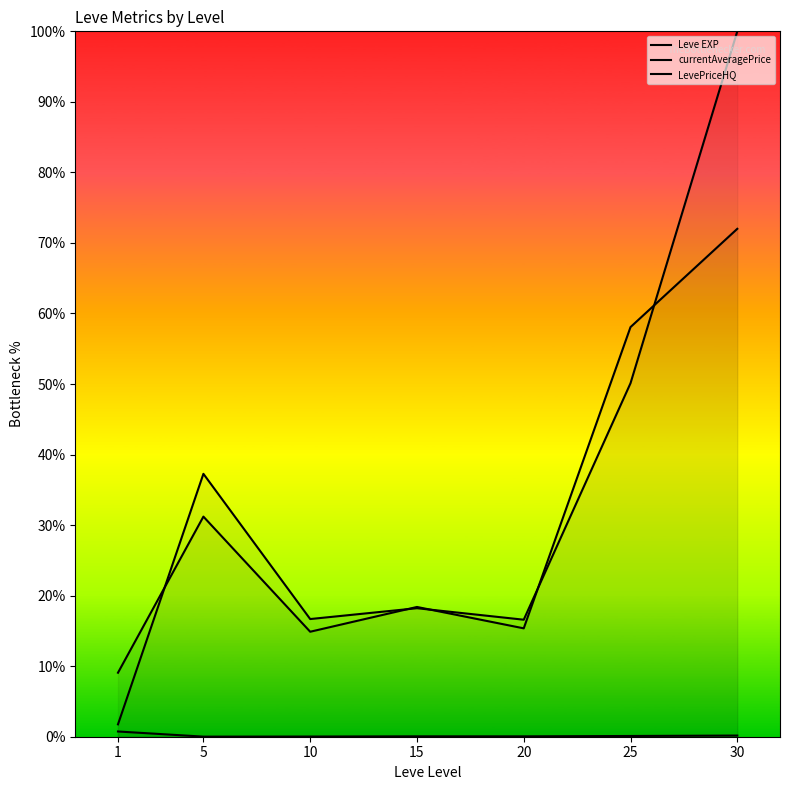

How many lines are shown in the chart?

3